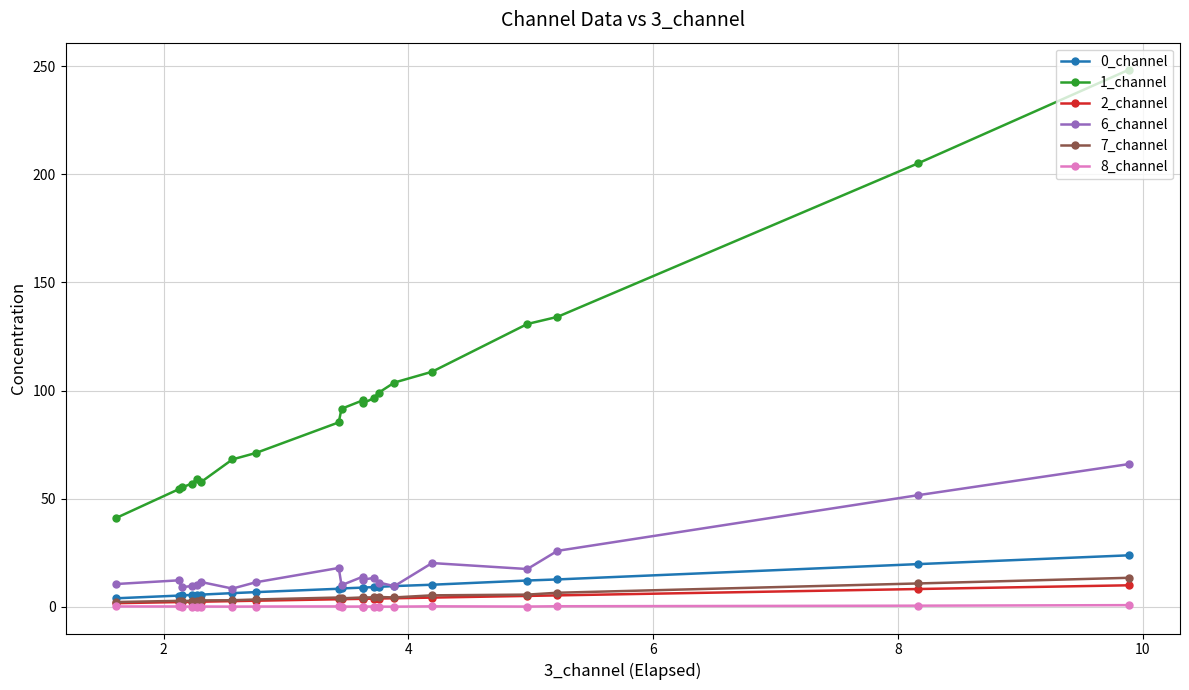

Which series has the largest total across all categories?

1_channel